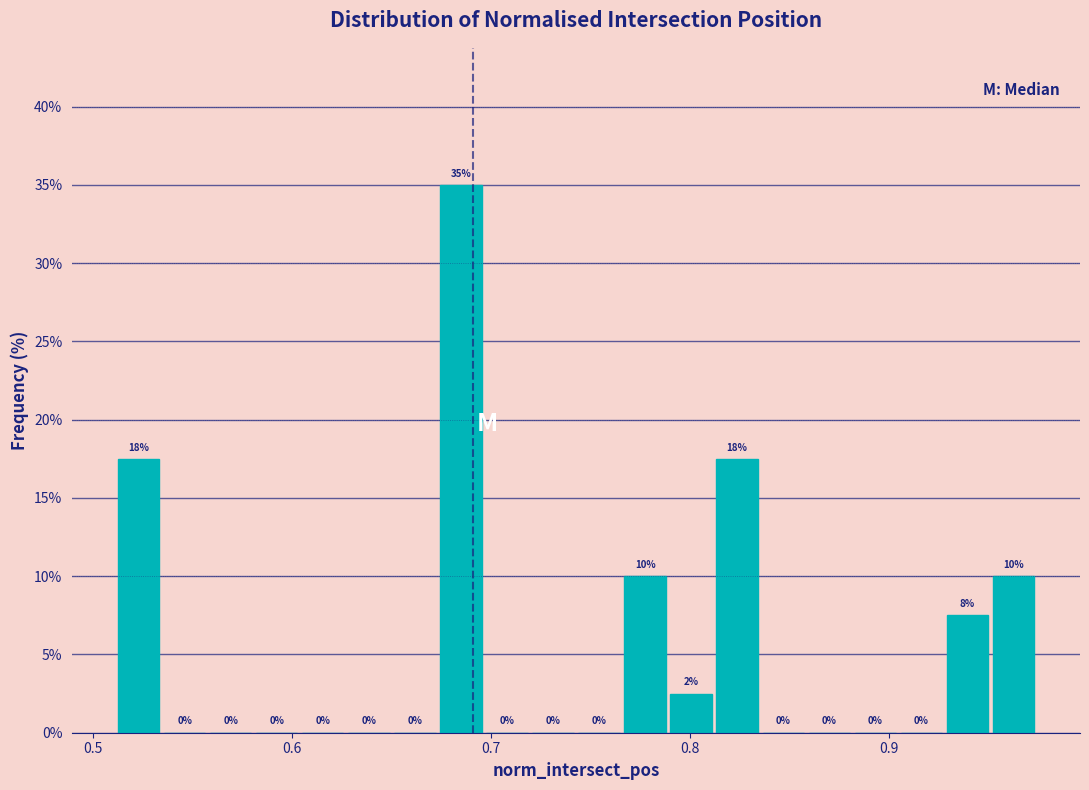

Read against the x-axis, roughly where is the centre of the tallest bar?

0.68